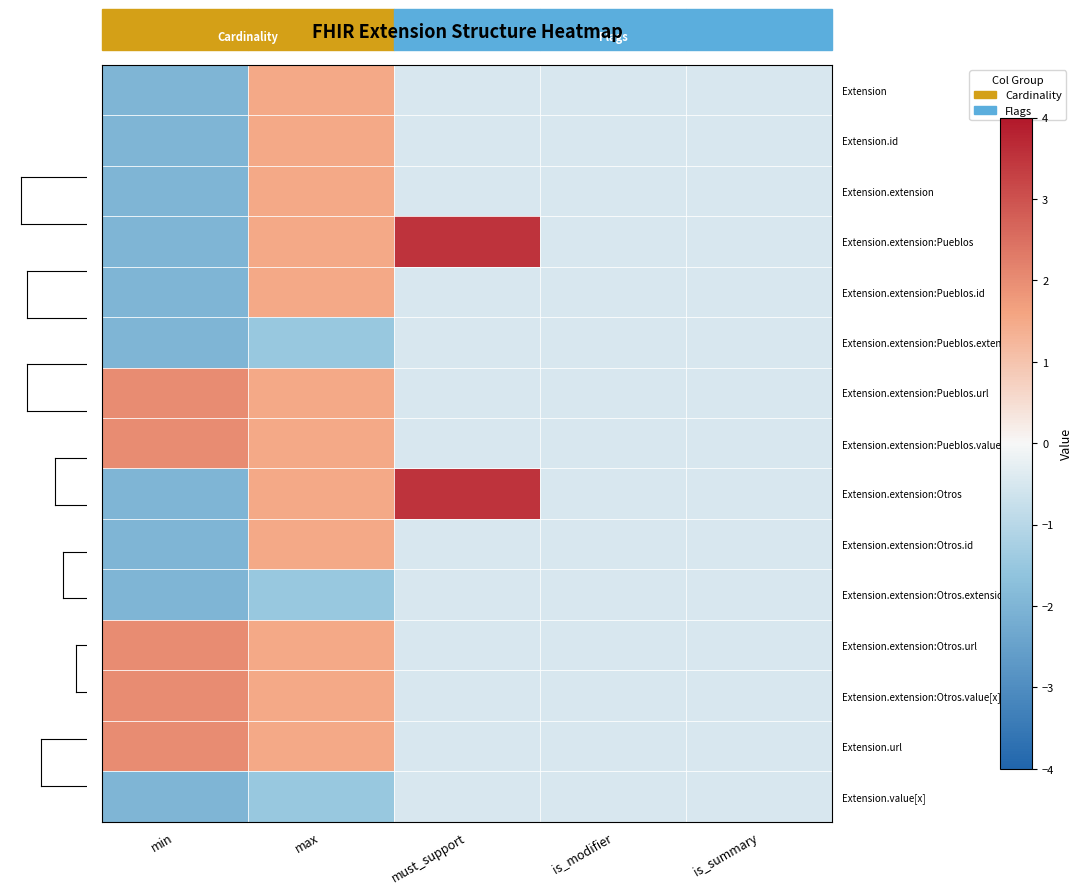

Between max and is_summary, which is larger?

max